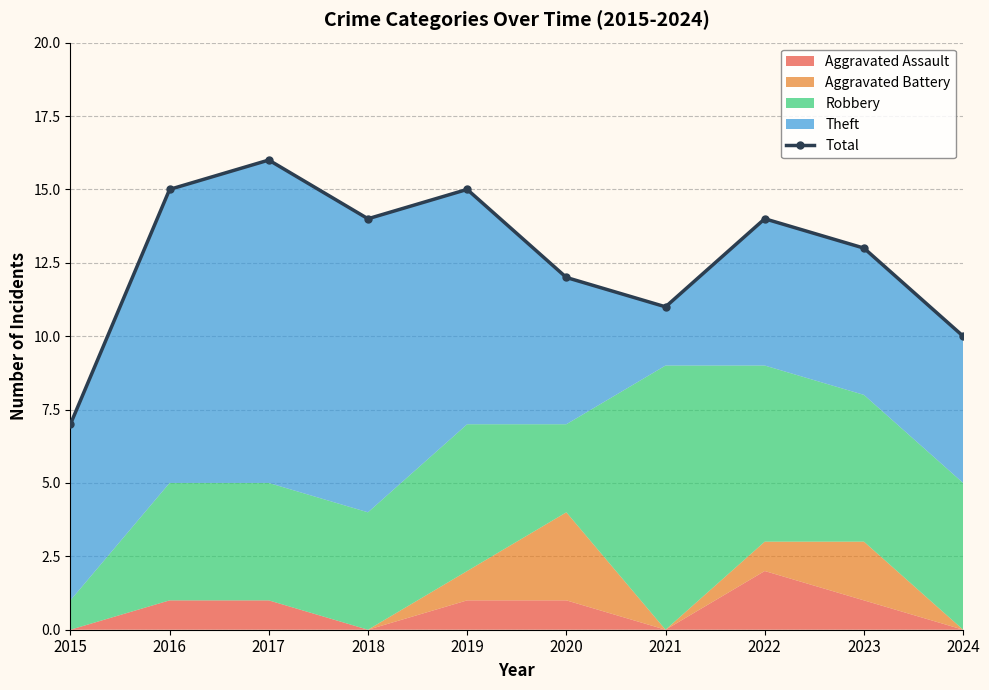

Is it true that the value at 2022 is 22?

False